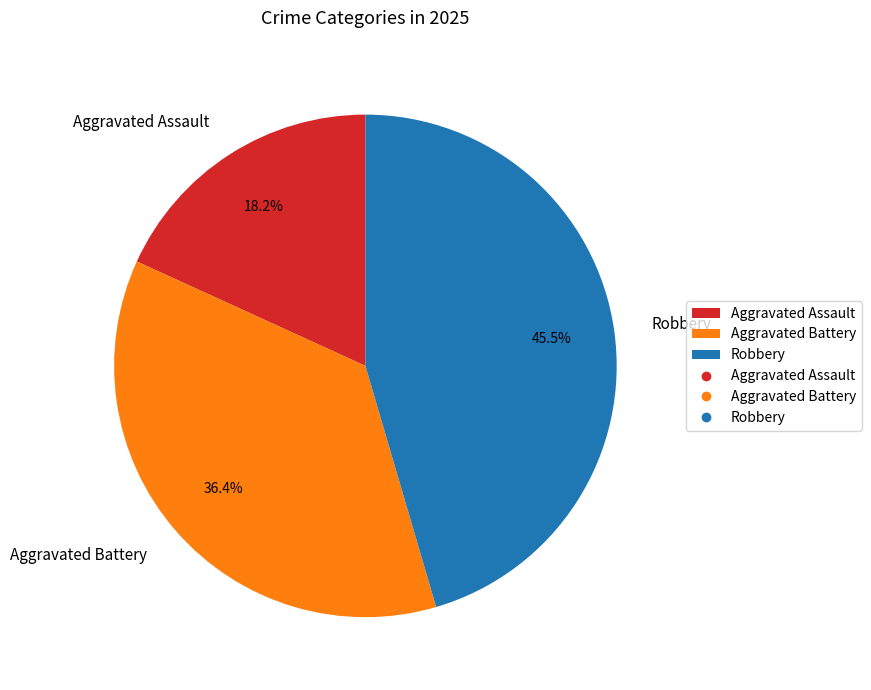

Which category has the biggest portion of the pie?

Robbery